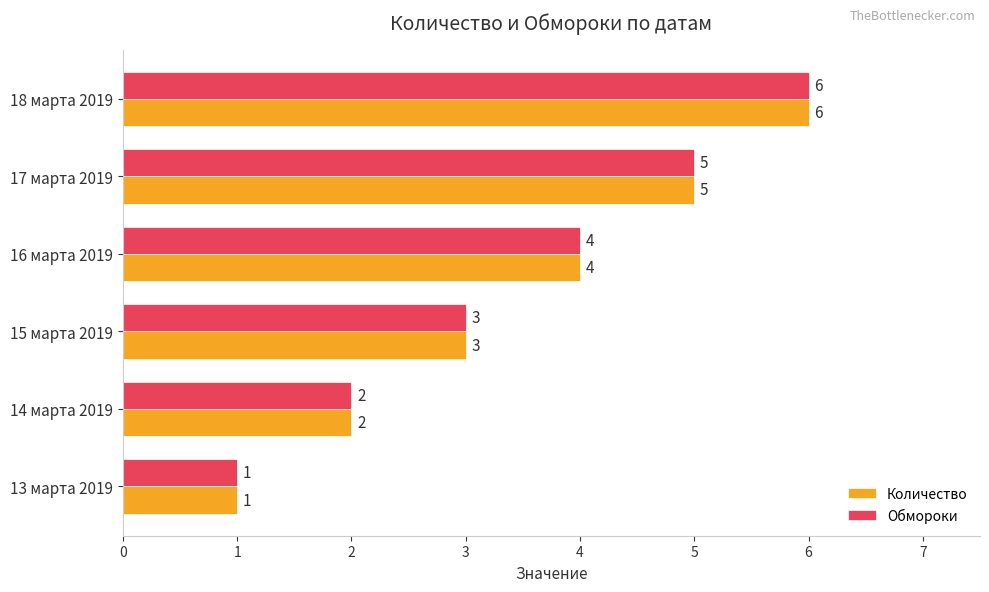

What is the average value of the Обмороки series?

4